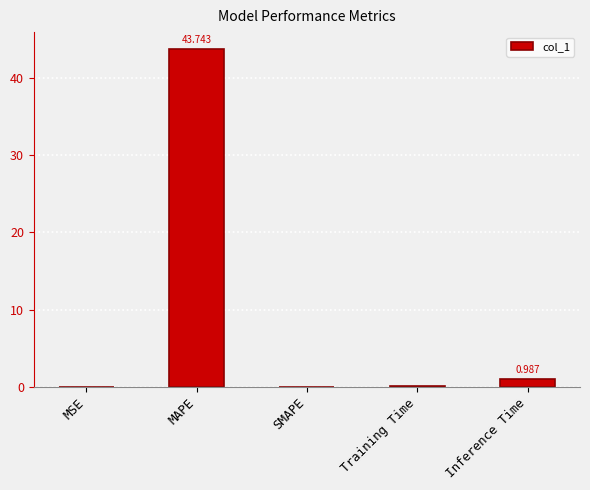

Between Inference Time and MAPE, which is larger?

MAPE